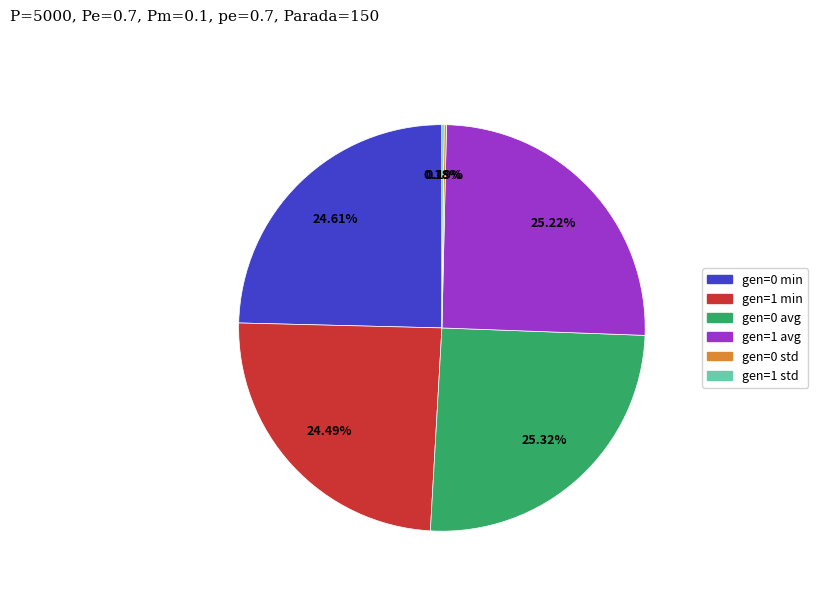

To the nearest percent, what portion does gen=0 avg represent?

25%